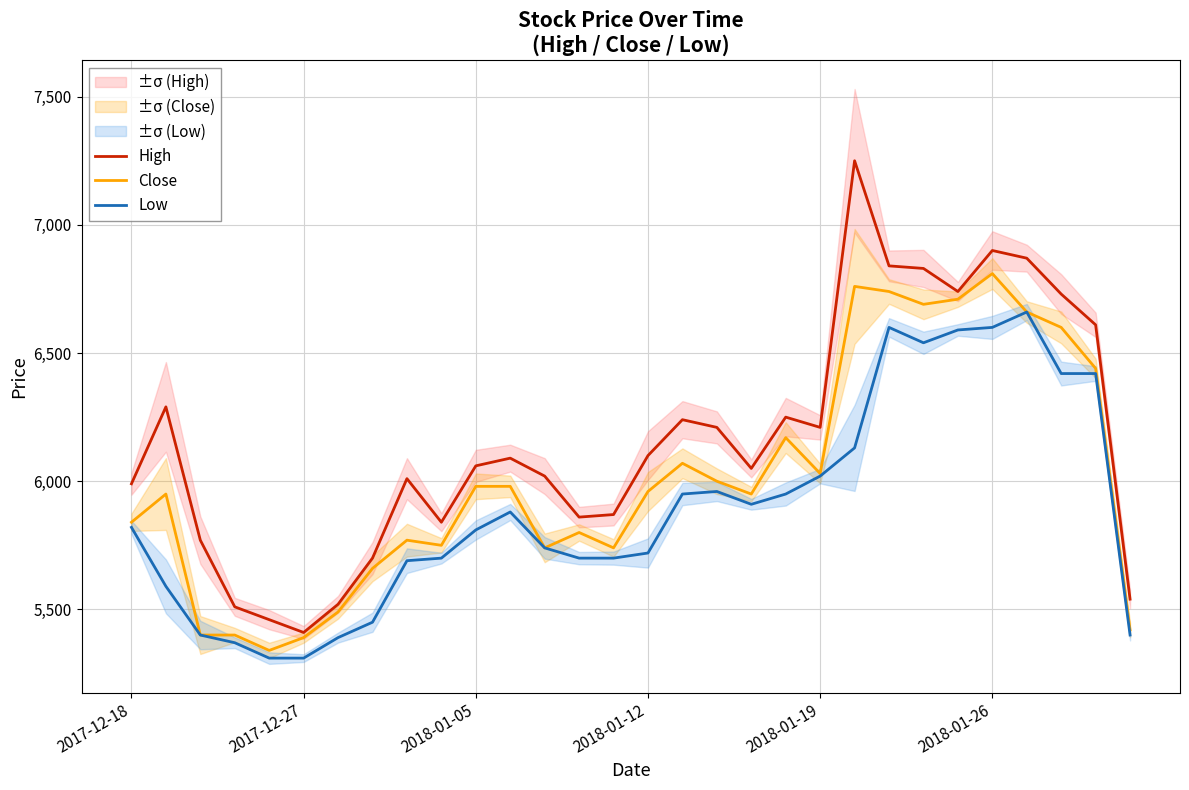

The High series shows 8004 at 8. True or false?

False